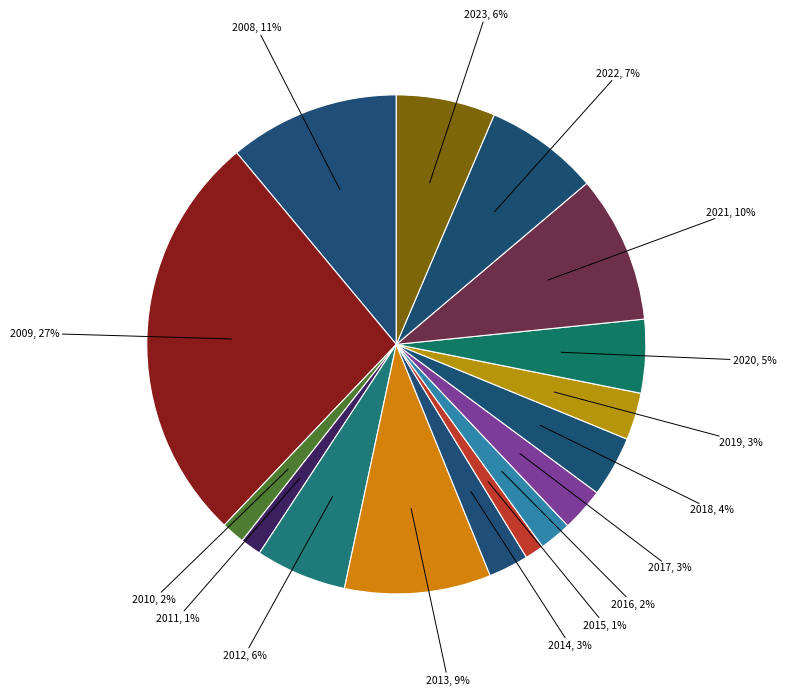

To the nearest percent, what is the combined percentage of 2014 and 2018?

7%